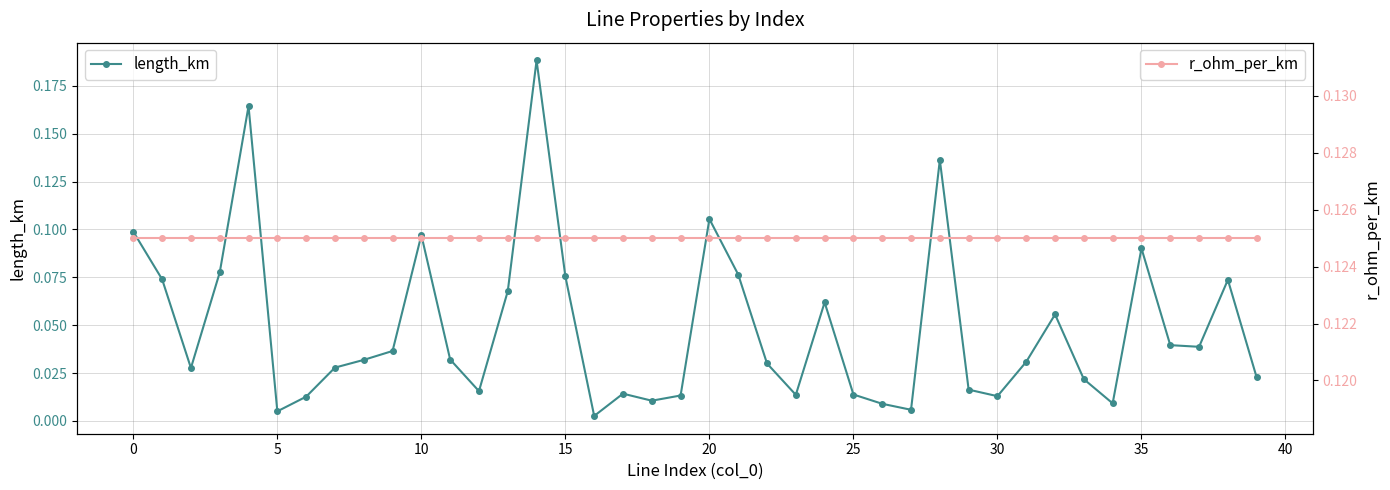

What is the spread (max minus min) of values at 24?

0.1